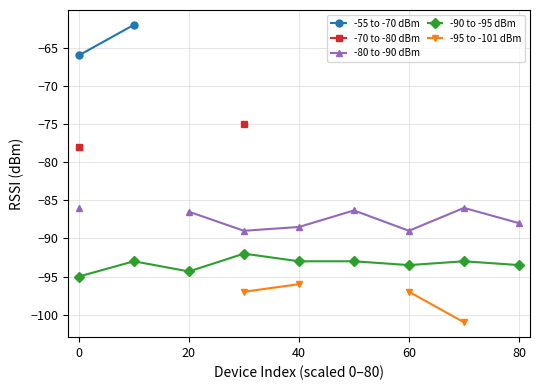

What is the label of the 5th point from the left?

80